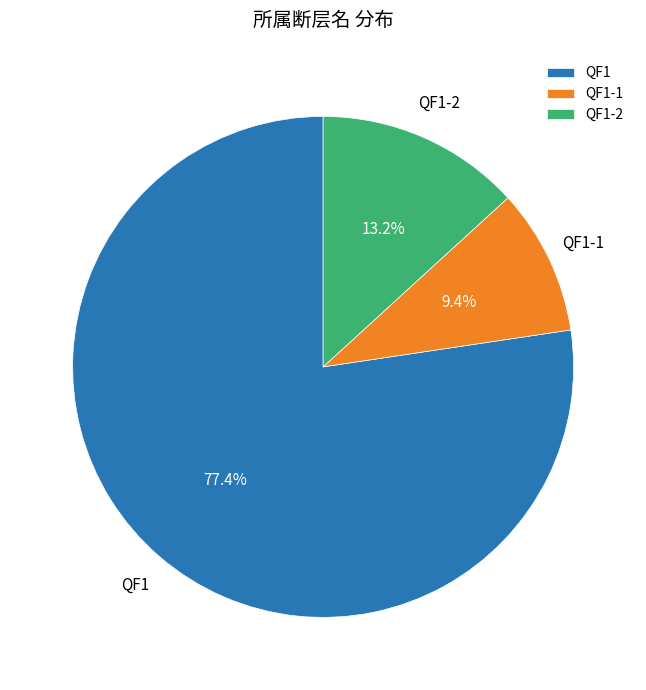

What percentage is the QF1-1 slice, to the nearest percent?

9%